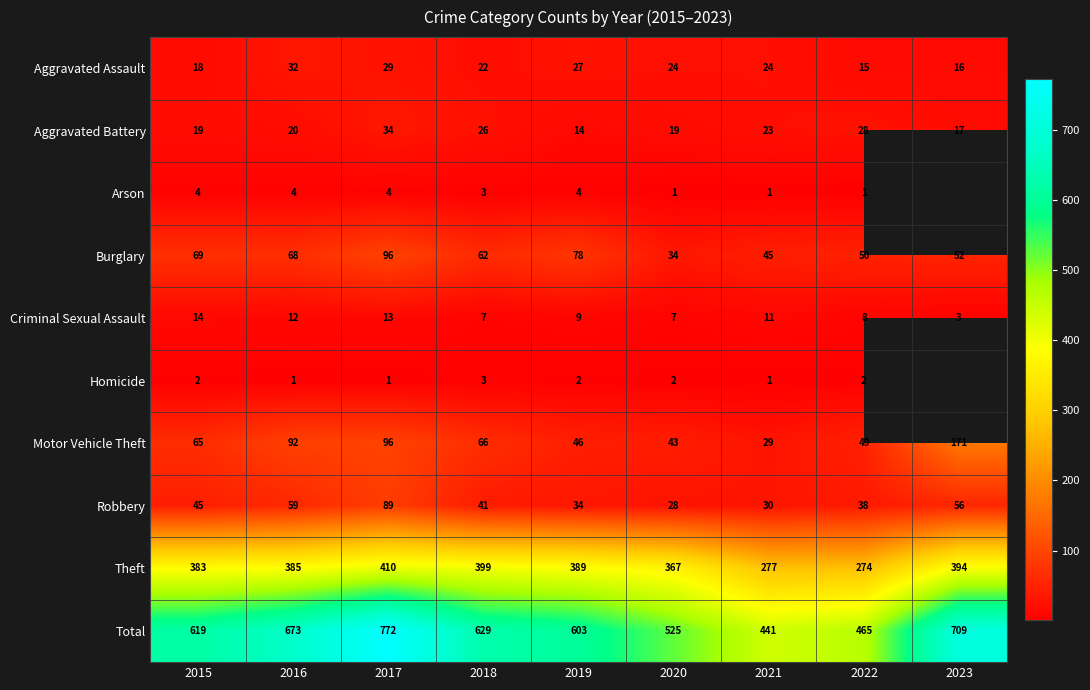

What is the difference between the highest and lowest values at 2015?

617